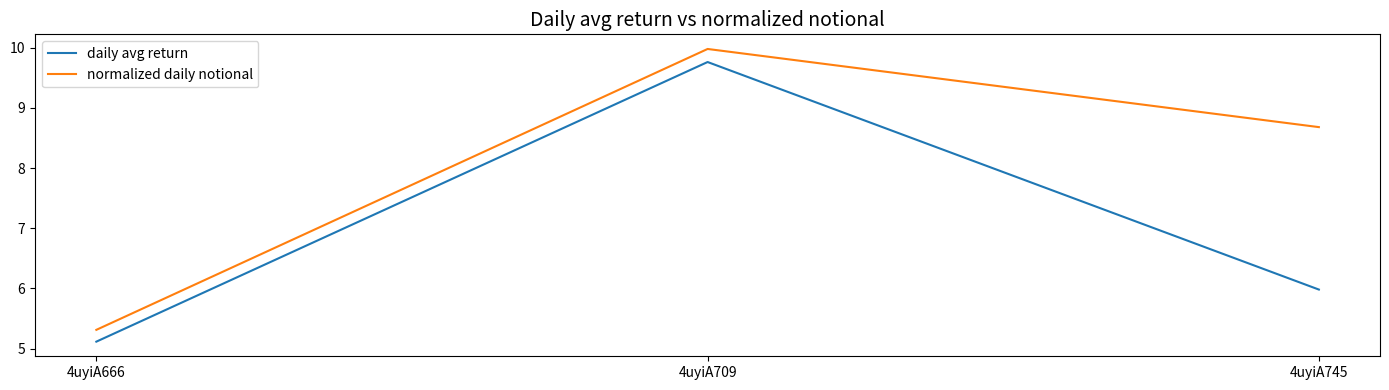

What is the difference between the daily avg return values at 4uyiA709 and 4uyiA666?

4.6